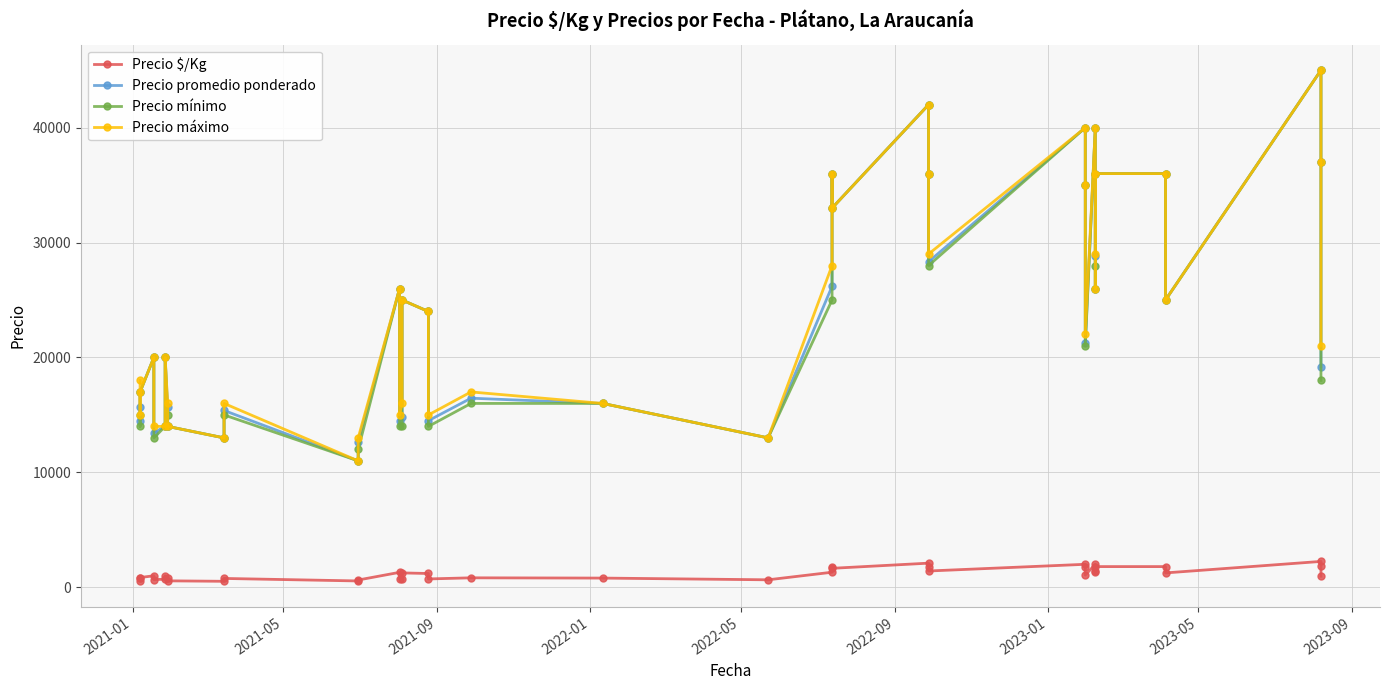

What is the average value of the Precio máximo series?

24100